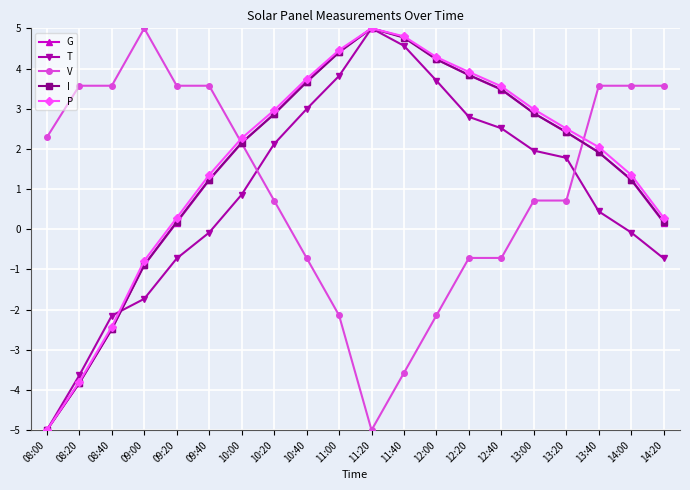

What position from the left is 14:20?

20